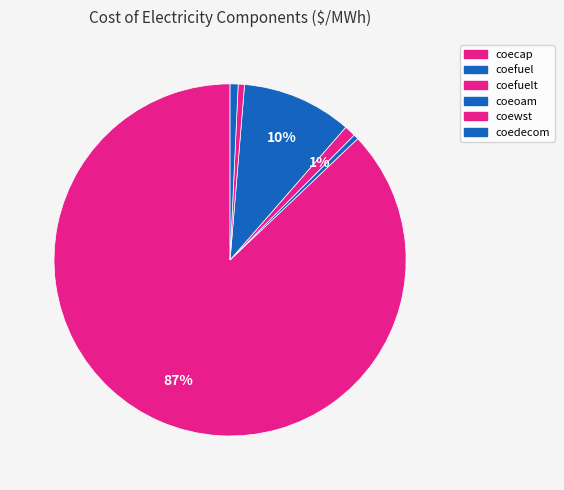

How much of the chart is everything except coecap?

12.9%